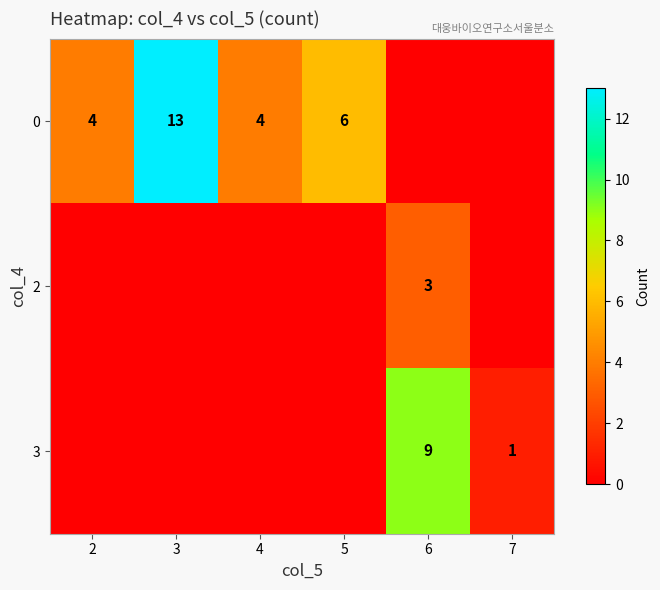

The 0 series shows 6 at 4. True or false?

False